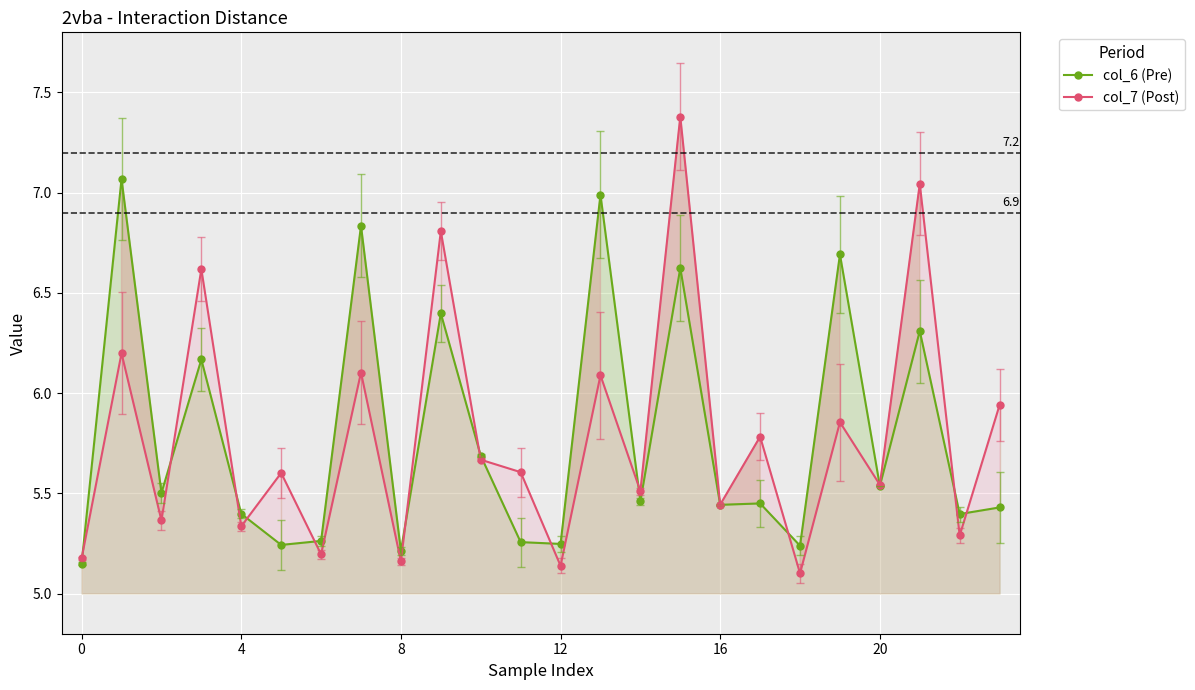

What are all the series names shown in the legend?

col_6 (Pre), col_7 (Post)